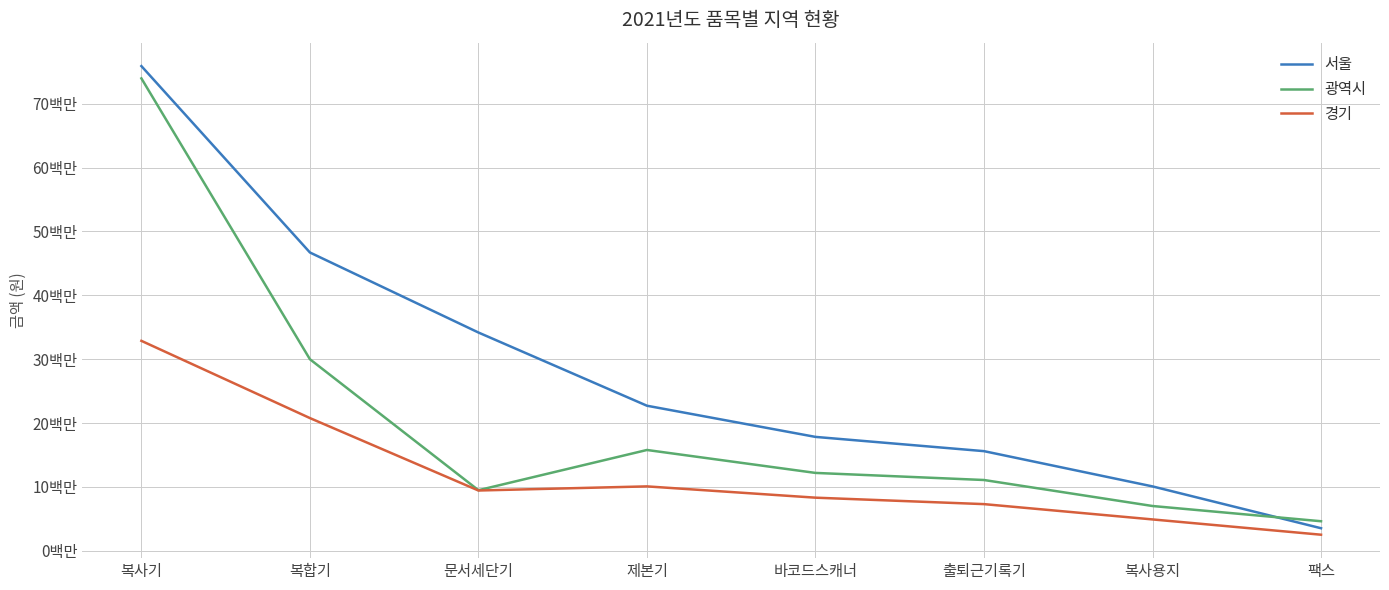

True or false: 광역시 has more than 0 interior local peaks.

True